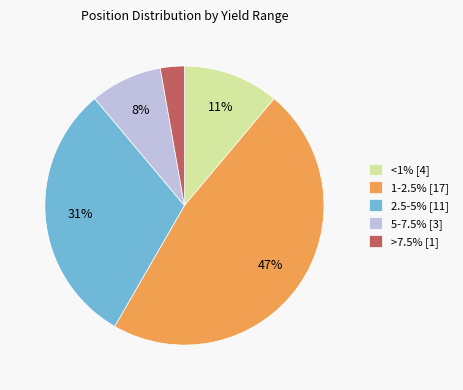

The <1% [4] slice represents 11% of the pie. True or false?

True